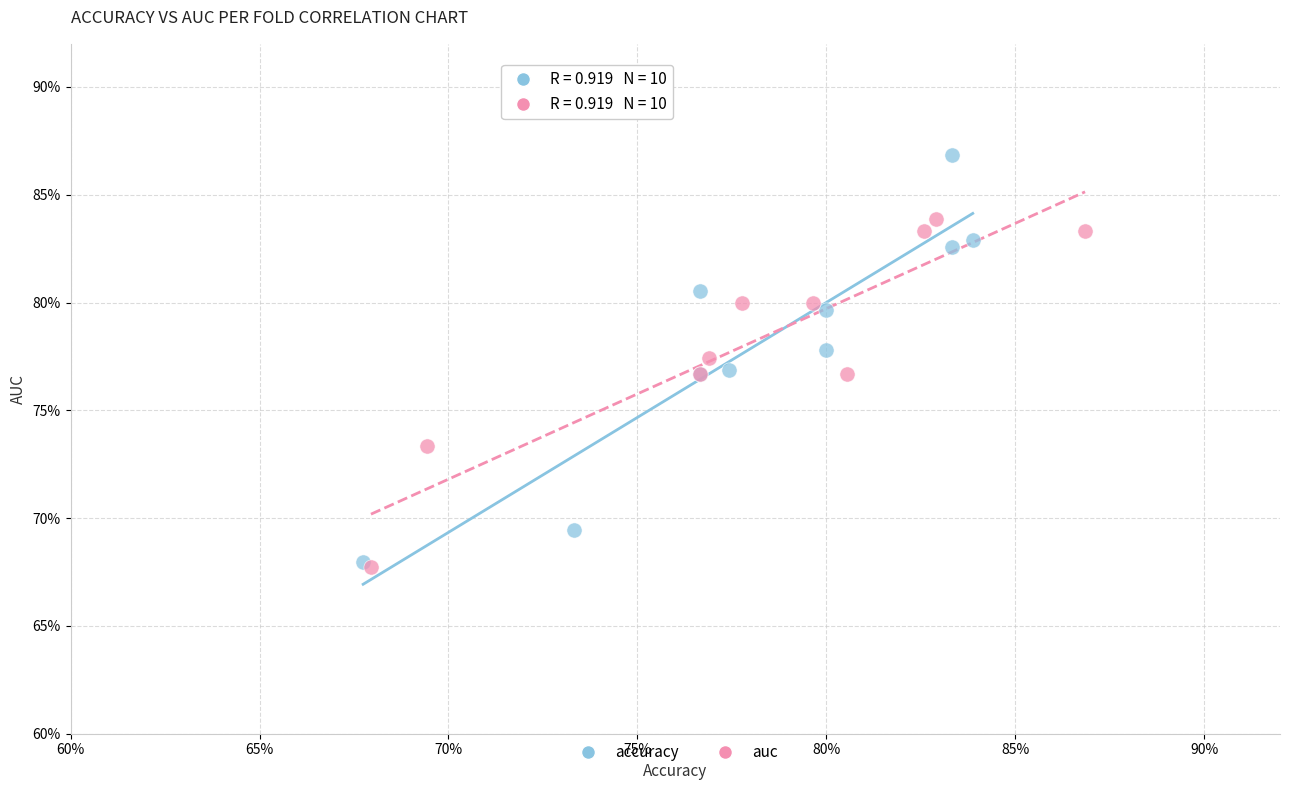

Which series contains the highest Y value?

accuracy